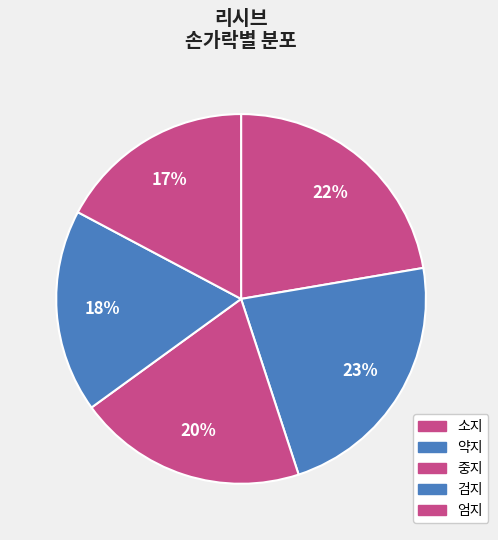

How many slices are in this pie chart?

5